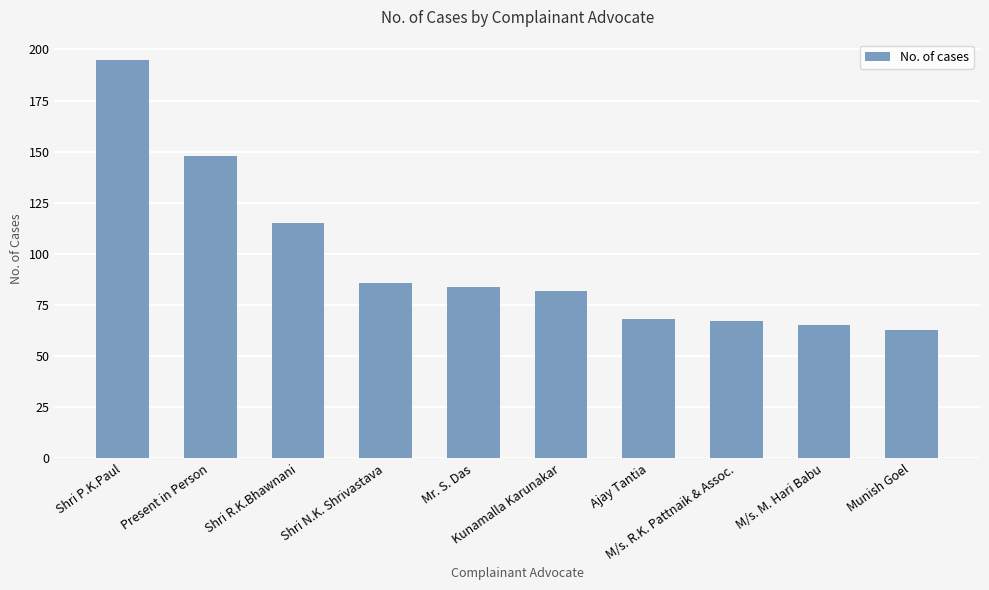

What is the smallest value displayed?

63